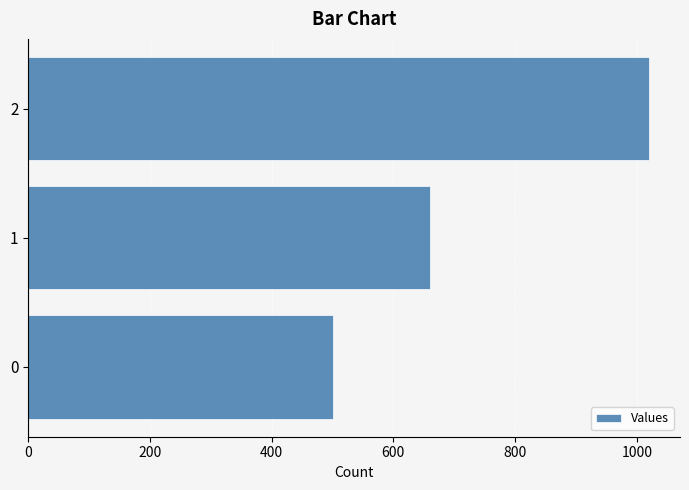

Does the chart contain any negative values?

No